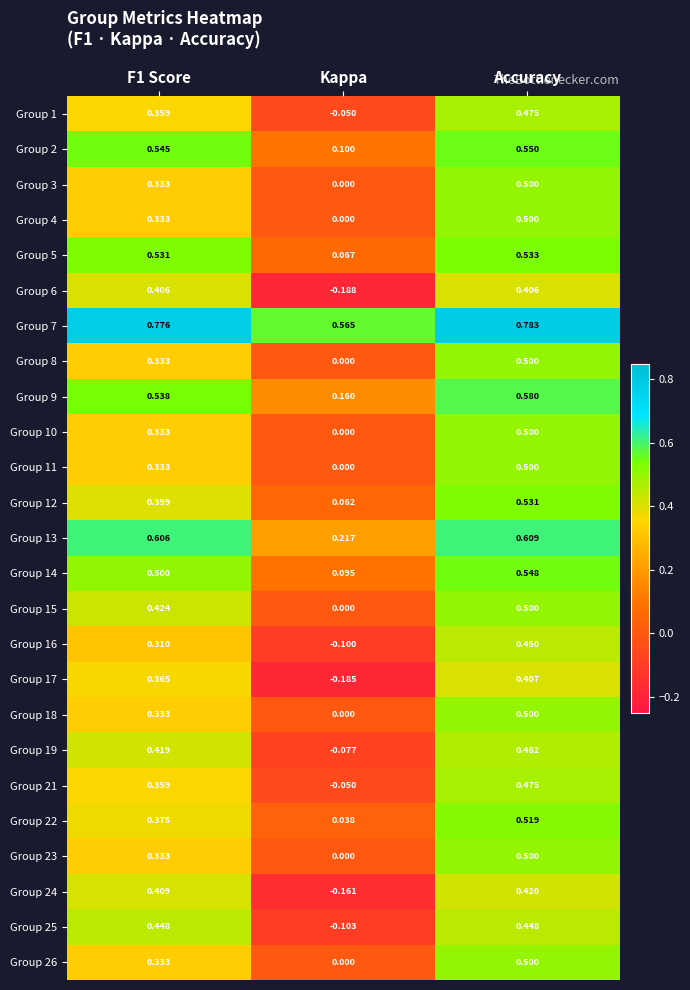

Which category has the lowest value in the Group 1 series?

Kappa